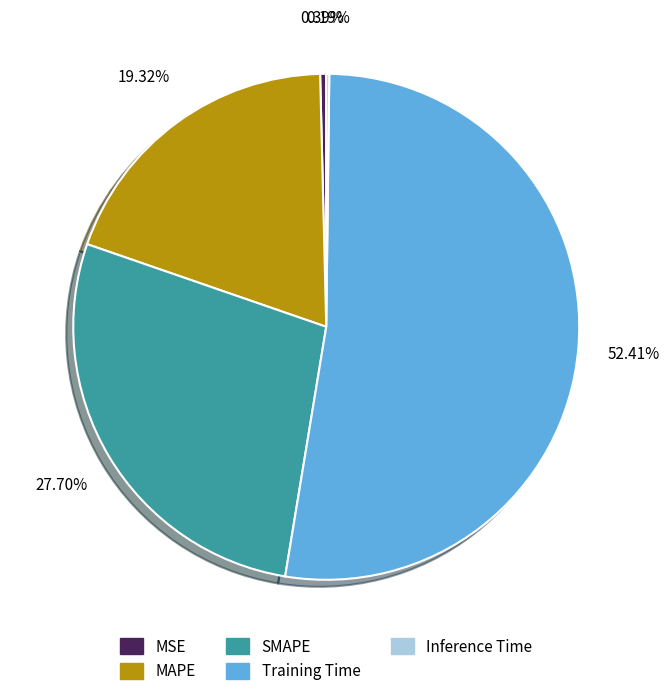

Which slice is the largest?

Training Time